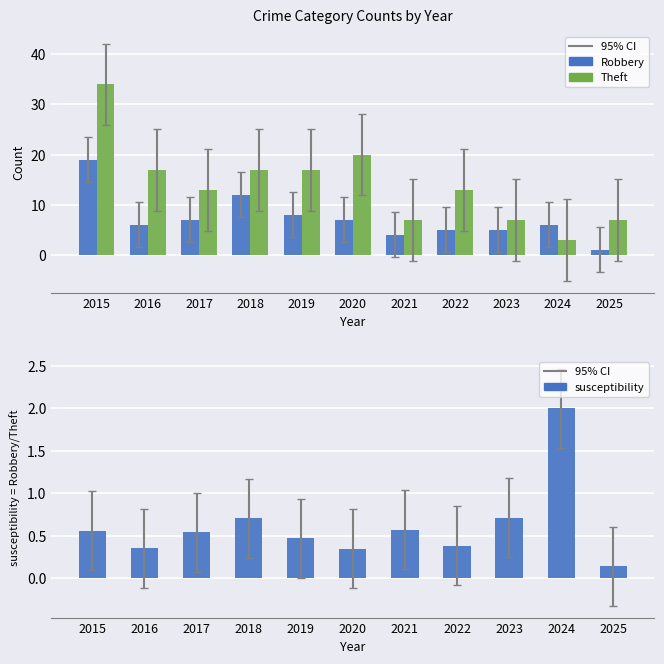

What is the maximum value for susceptibility?

2.0